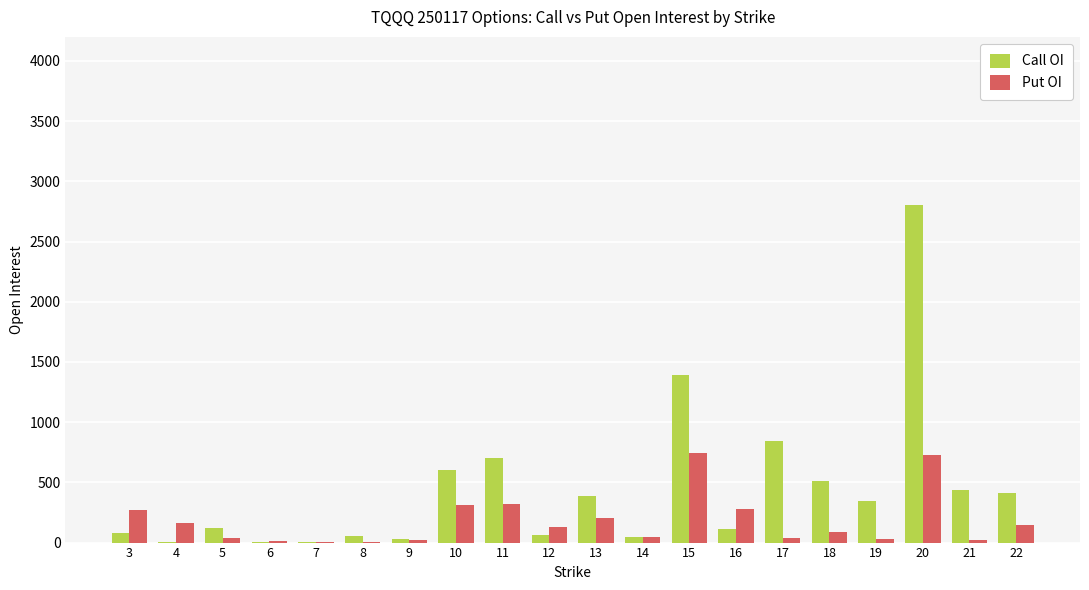

Are the bars horizontal?

No